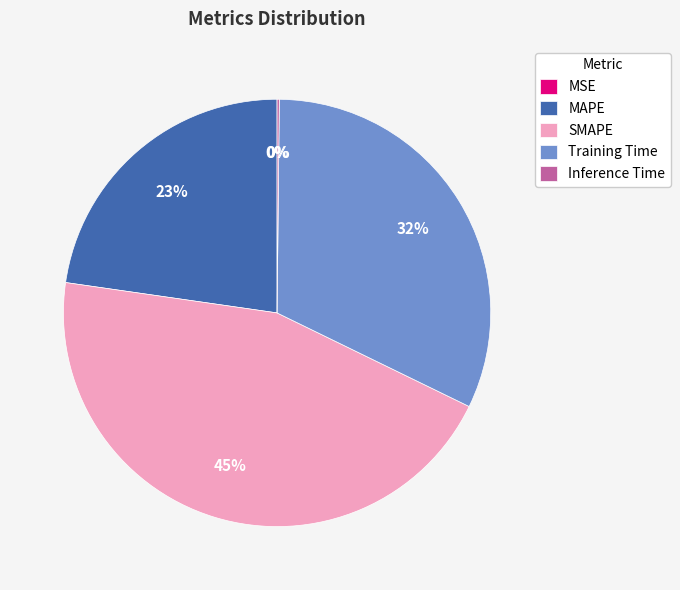

To the nearest percent, what percentage of the pie is Training Time?

32%